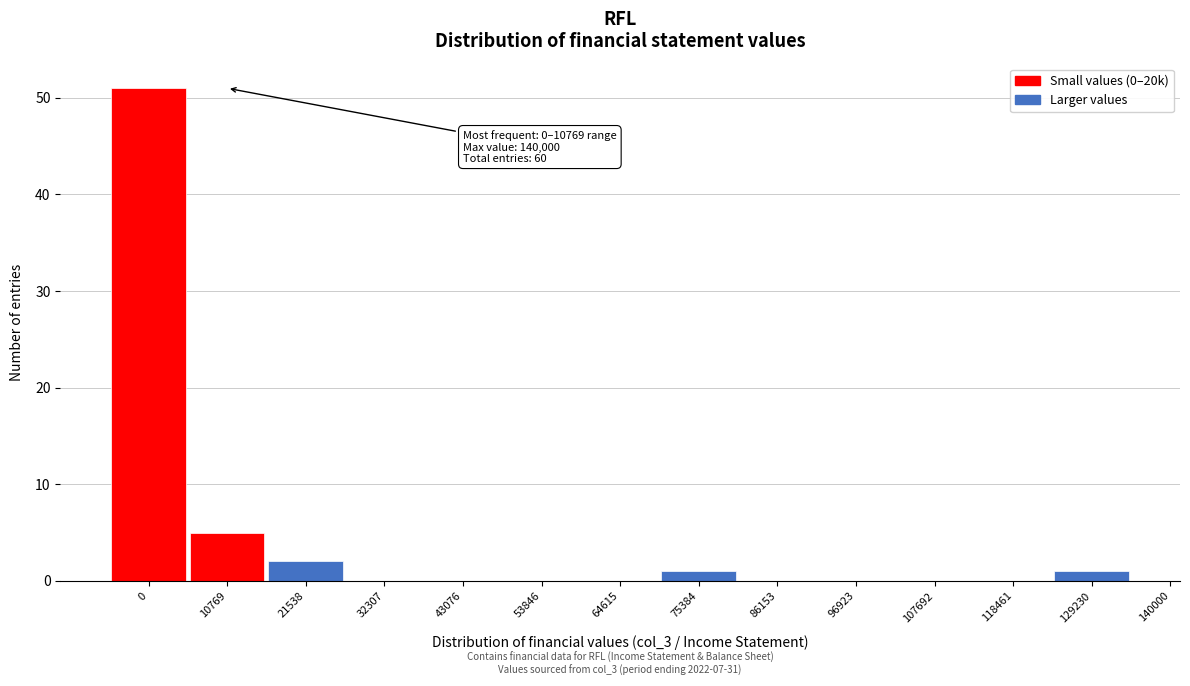

Reading left to right, extract all data points from this chart.

0=51	10769=5	21538=2	32307=0	43076=0	53846=0	64615=0	75384=1	86153=0	96923=0	107692=0	118461=0	129230=1